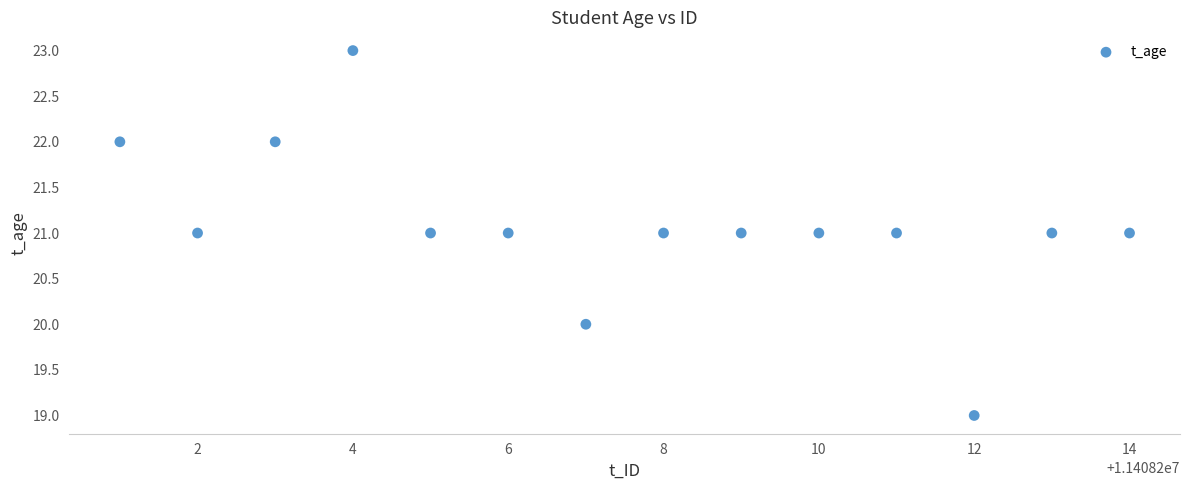

What is the range of Y values (max minus min)?

4